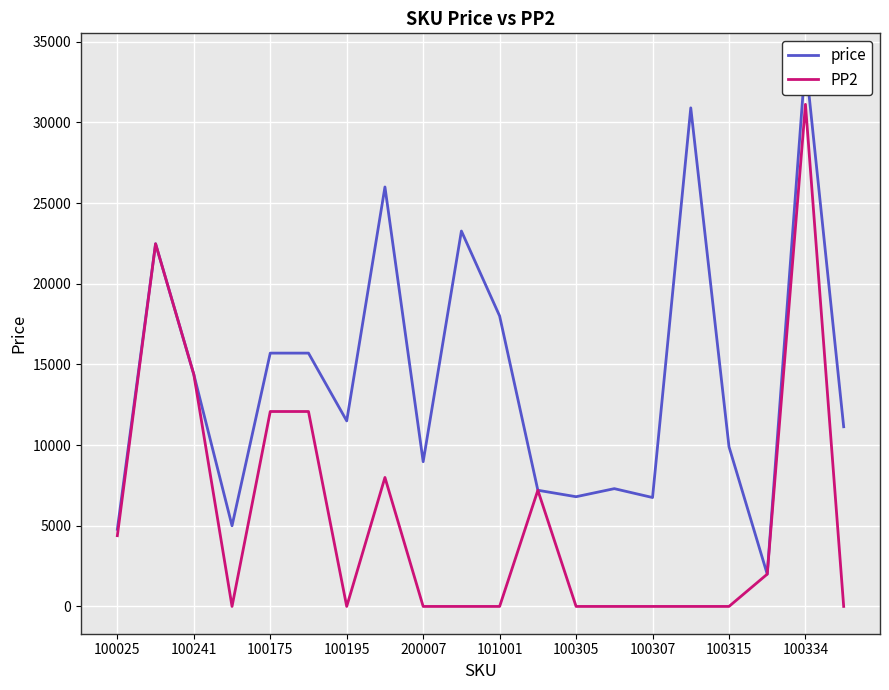

What is the maximum value shown in the chart?

33828